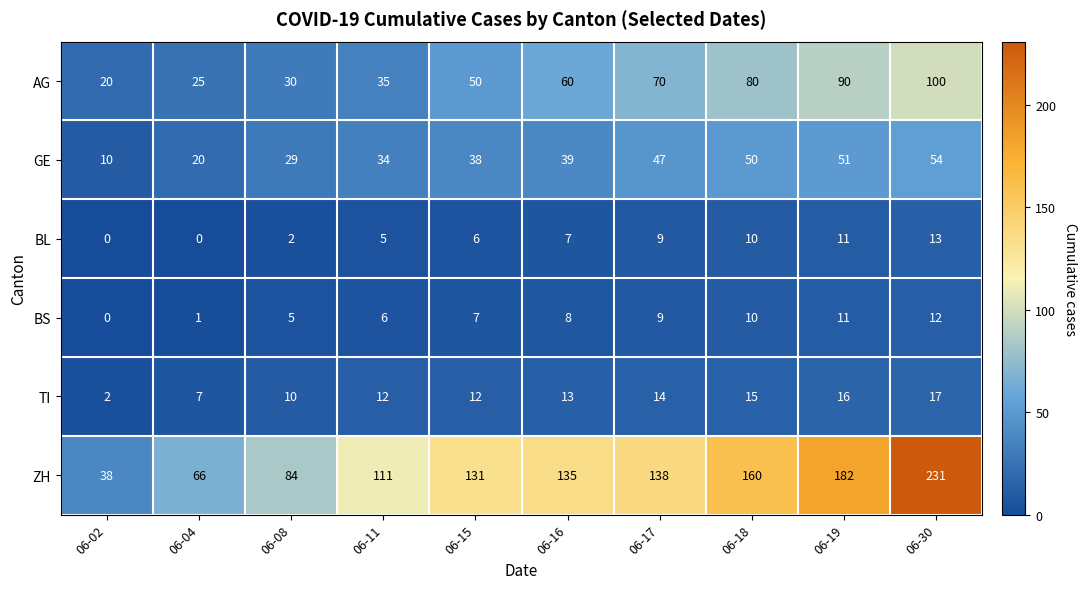

What is the difference between the maximum and minimum values in the ZH series?

193